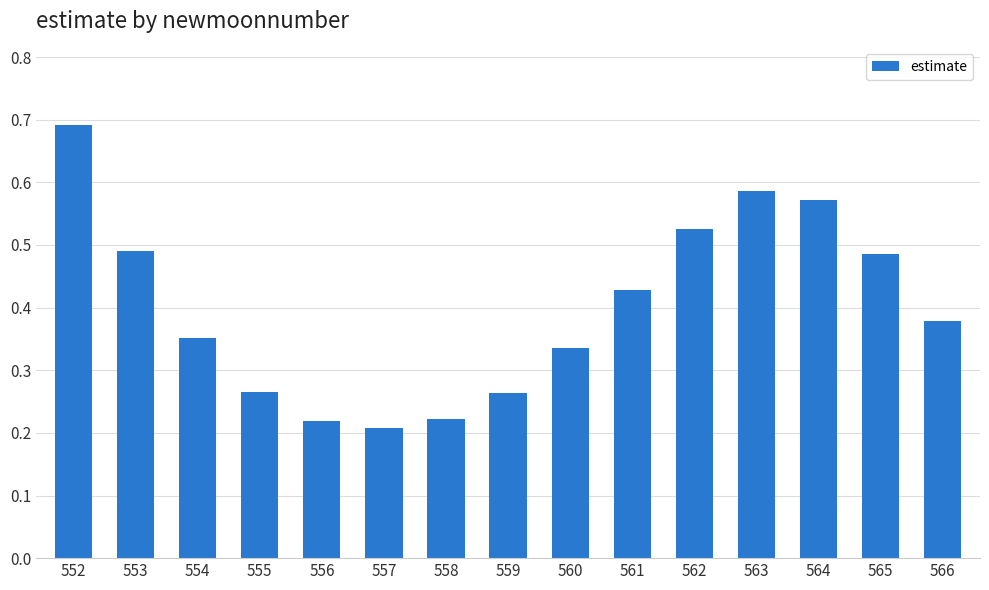

True or false: the data shows 0.1 at 565.

False